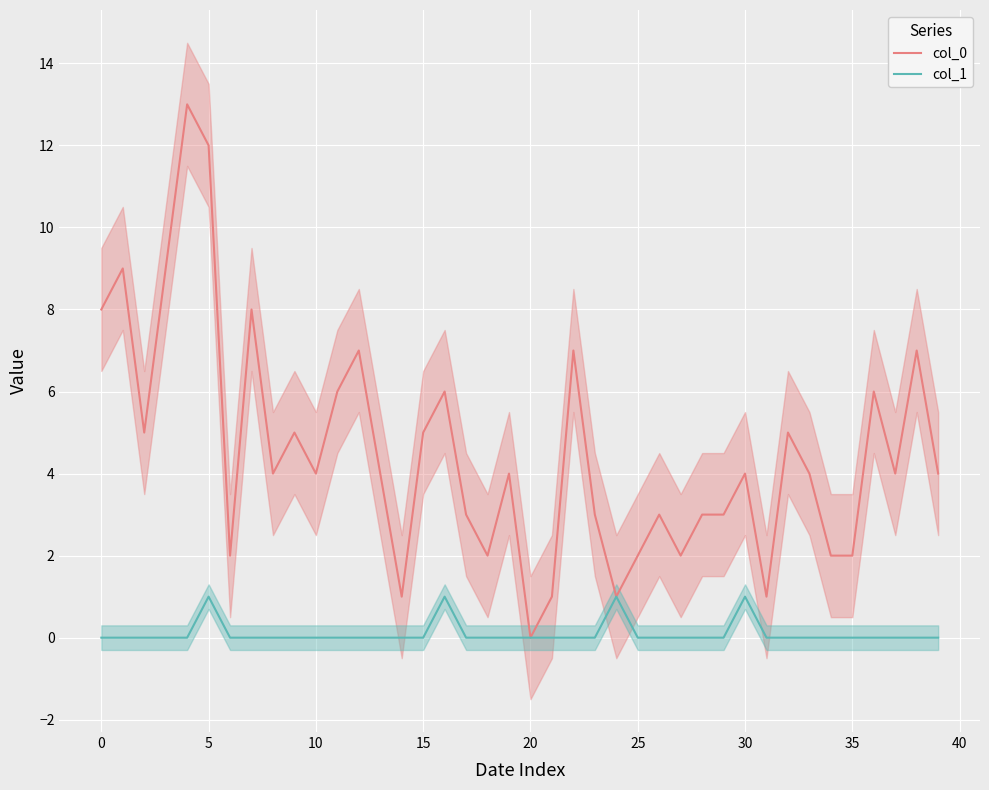

What is the sum of all col_1 values?

4